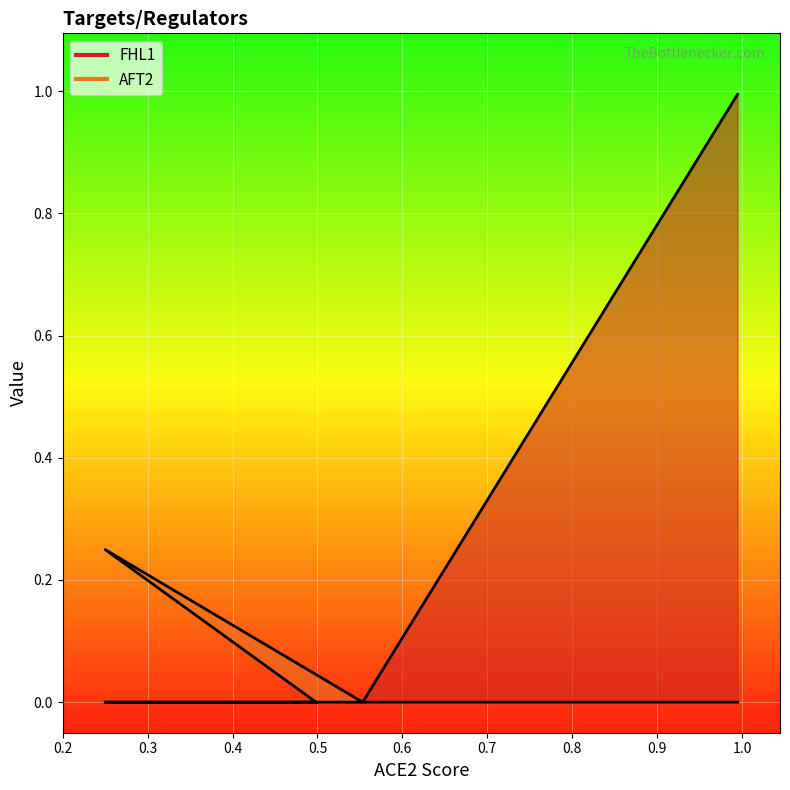

What is the difference between the maximum and second lowest values in the AFT2 series?

0.2